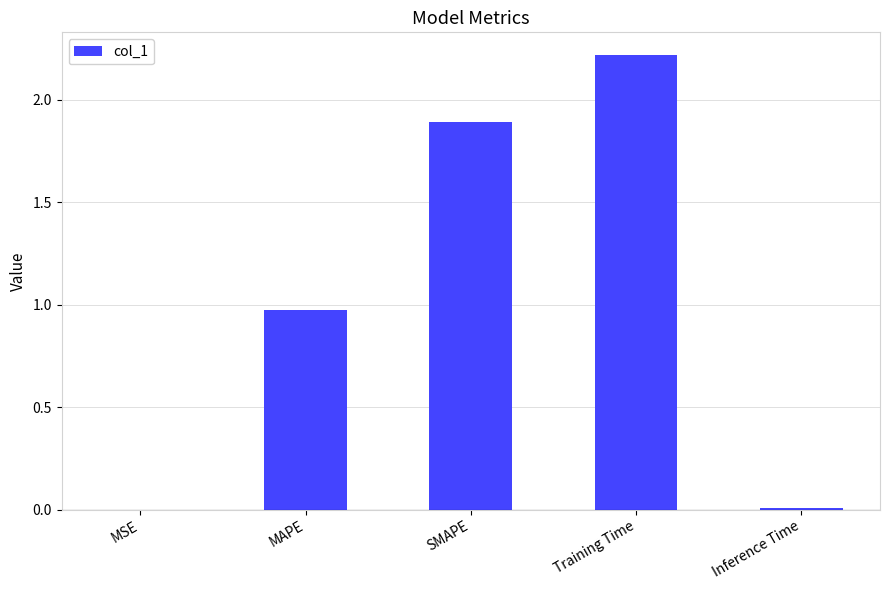

Is it true that the value at SMAPE is 2.6?

False